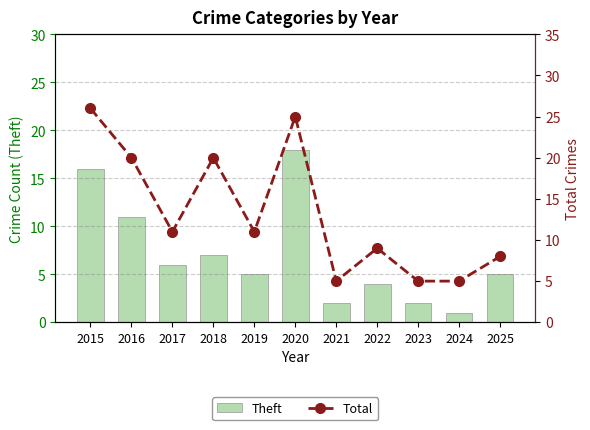

True or false: Total has a value of 5 at 2023.

True